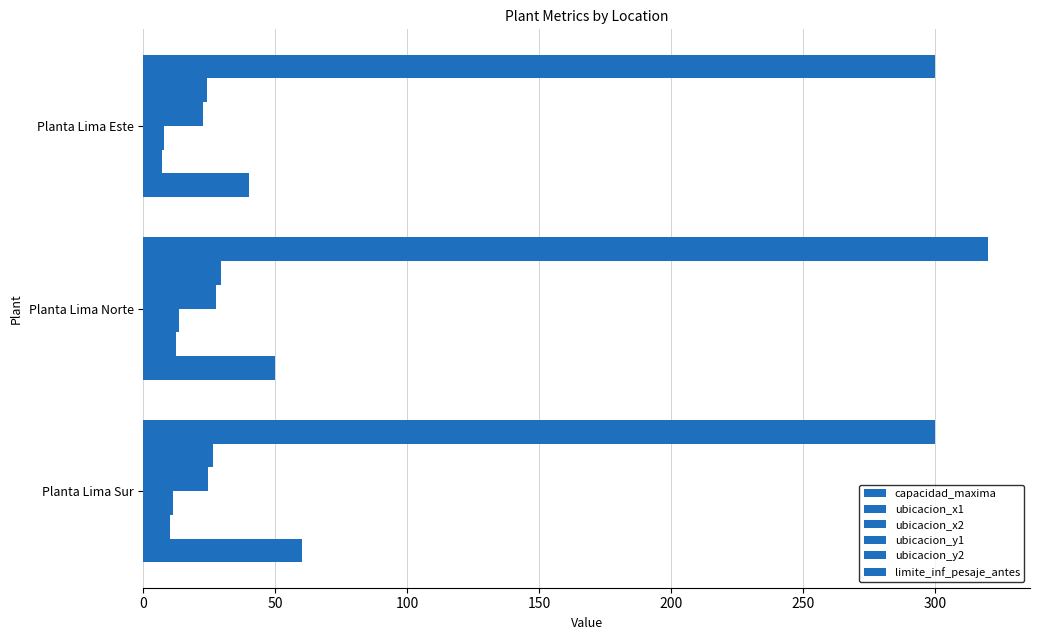

What is the difference between the second highest and minimum values in the ubicacion_x2 series?

3.1